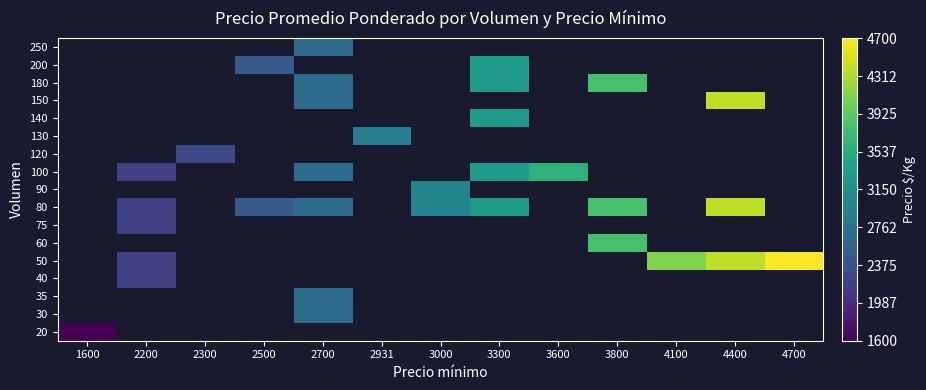

At how many categories does at least one series exceed 2603?

9